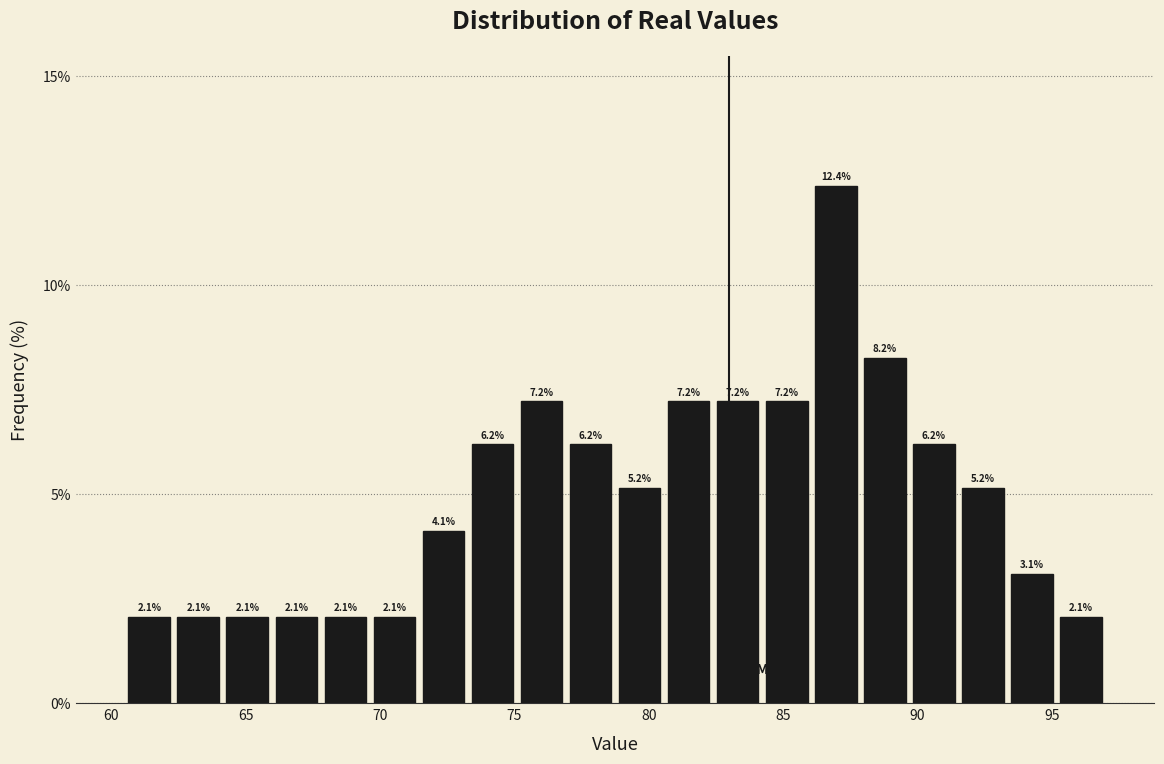

Read against the x-axis, roughly where is the centre of the tallest bar?

87.0